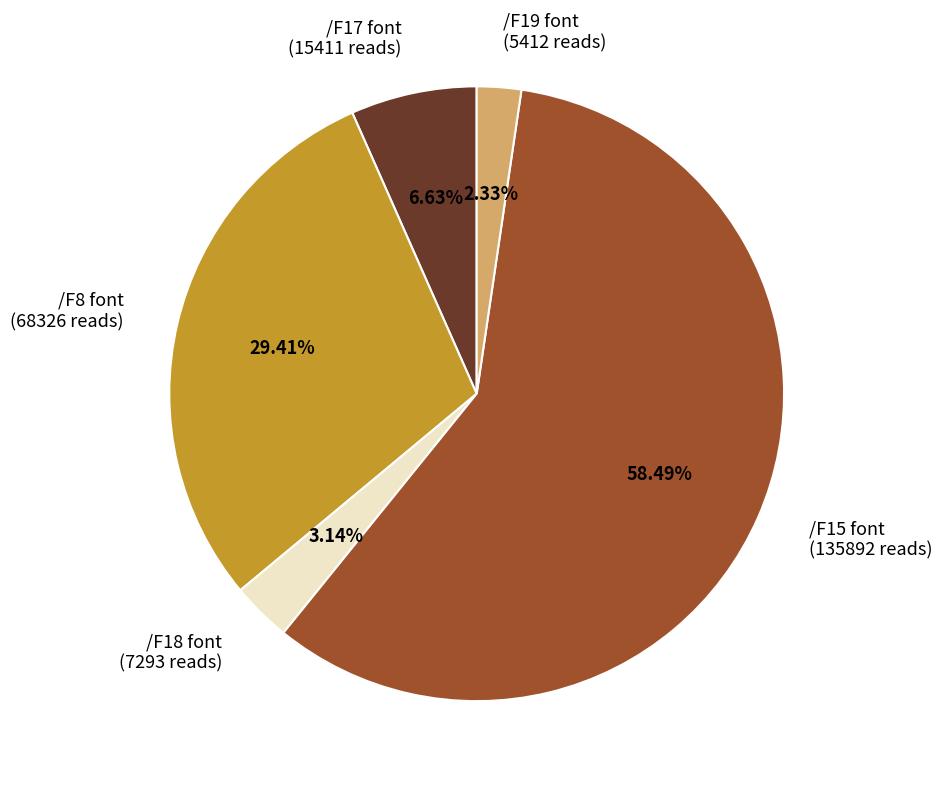

Does /F15 font represent more than half of the total?

Yes